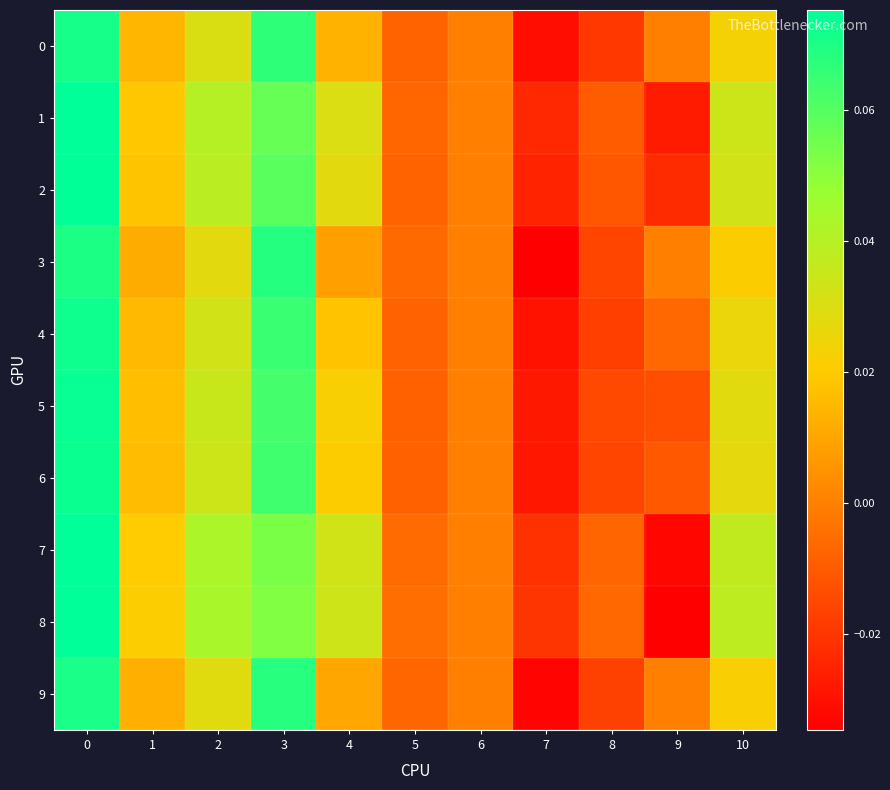

Rank the series by their maximum value, from lowest to highest.

row_3, row_9, row_0, row_4, row_6, row_5, row_2, row_8, row_1, row_7